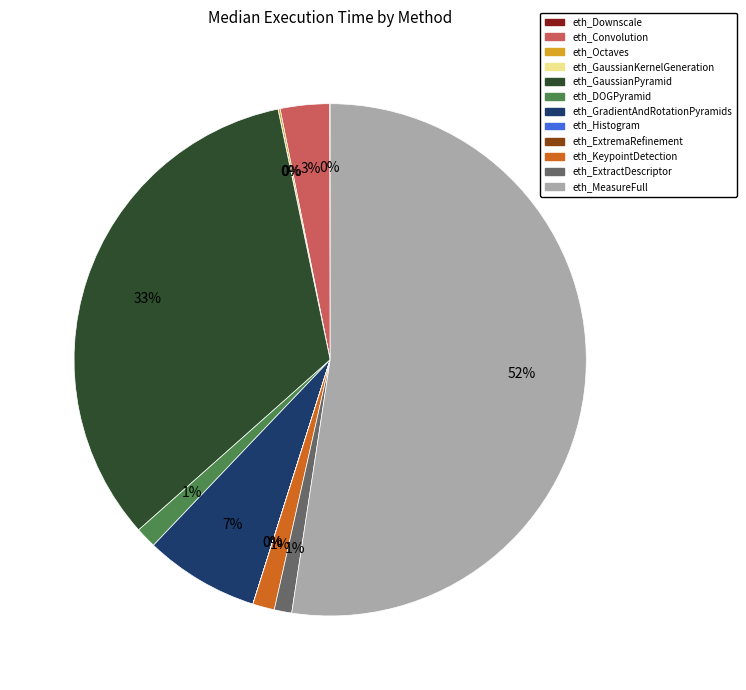

Combined, do eth_MeasureFull and eth_GaussianPyramid account for over 50%?

Yes